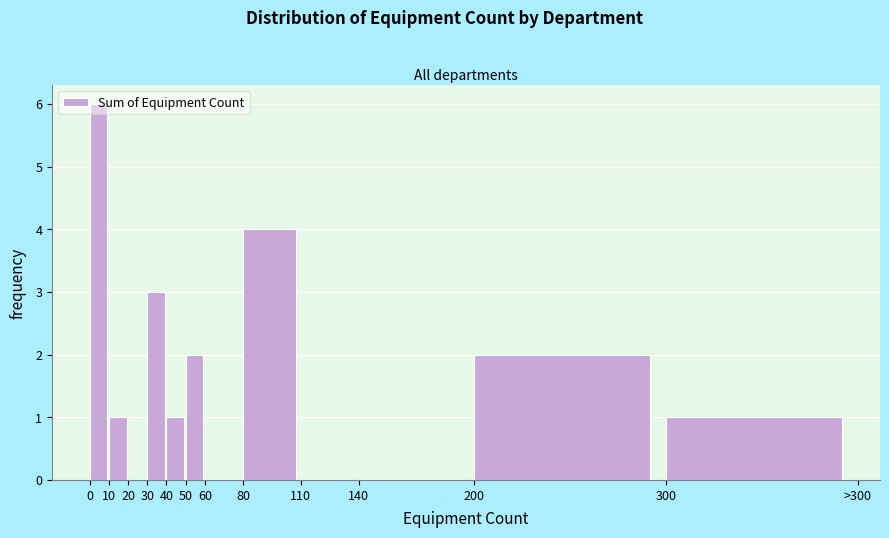

What is the maximum value shown in the chart?

6